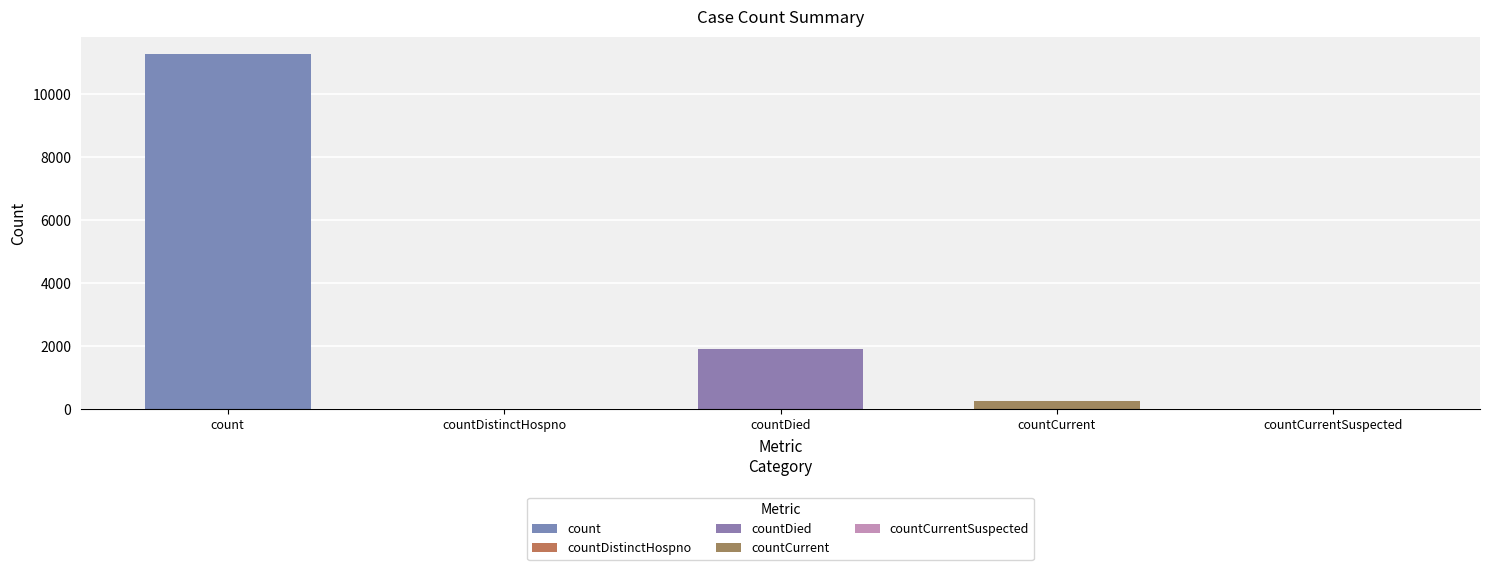

True or false: the data shows 0 at countDistinctHospno.

True